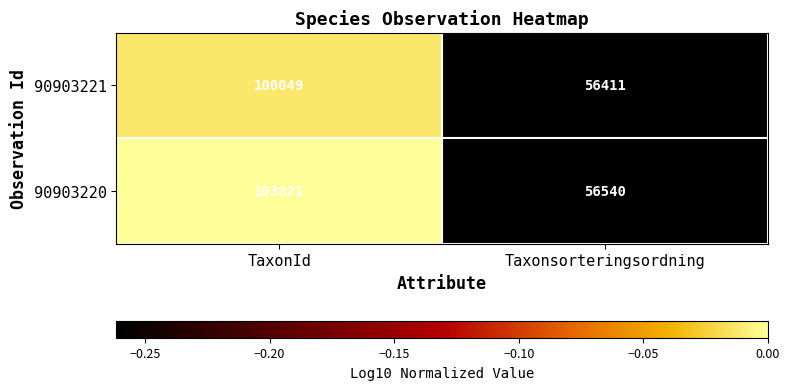

The 90903221 series shows 100049 at TaxonId. True or false?

True